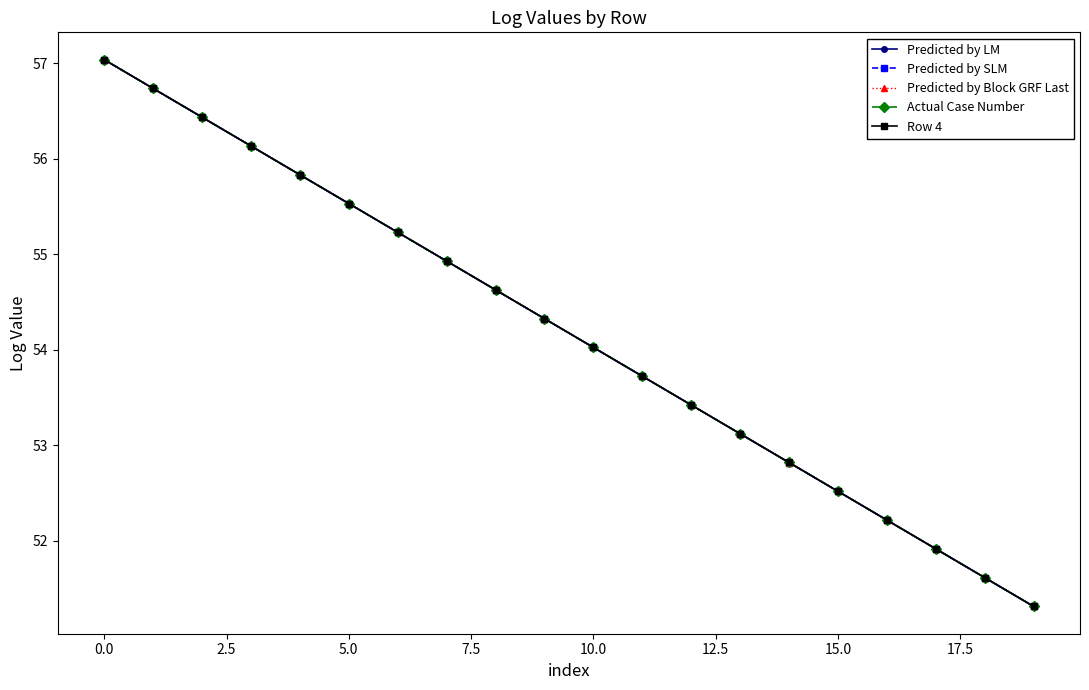

List the series in order of their overall mean, highest first.

Row 4, Actual Case Number, Predicted by Block GRF Last, Predicted by SLM, Predicted by LM